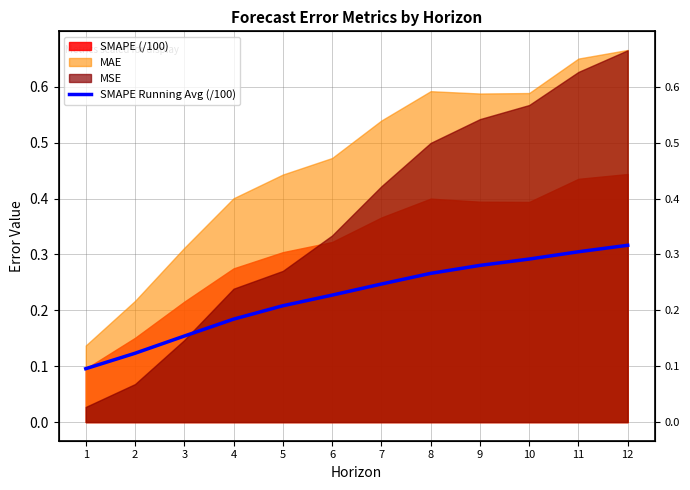

List the labels in order of value, smallest first.

1, 2, 3, 4, 5, 6, 7, 8, 9, 10, 11, 12